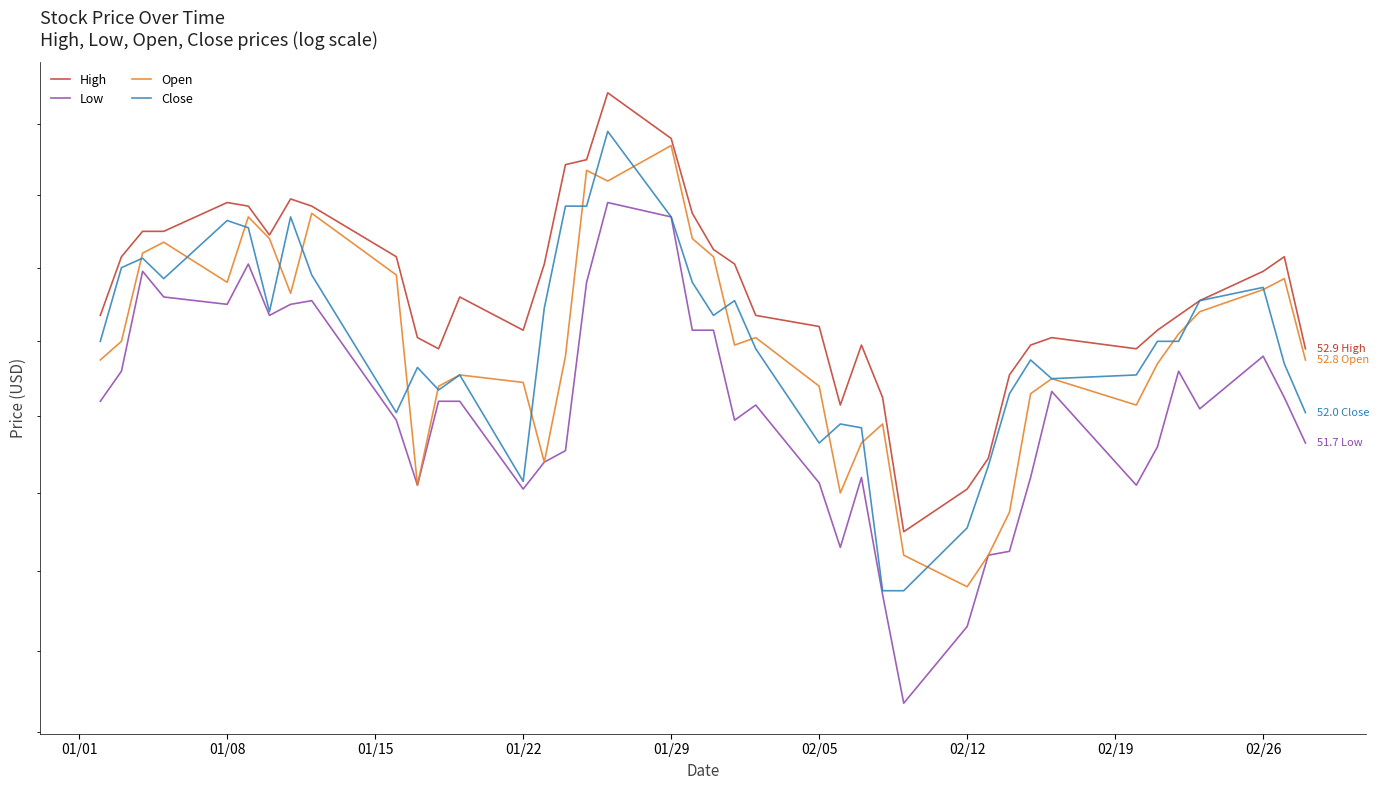

The Close series shows 51.2 at 01/22. True or false?

True